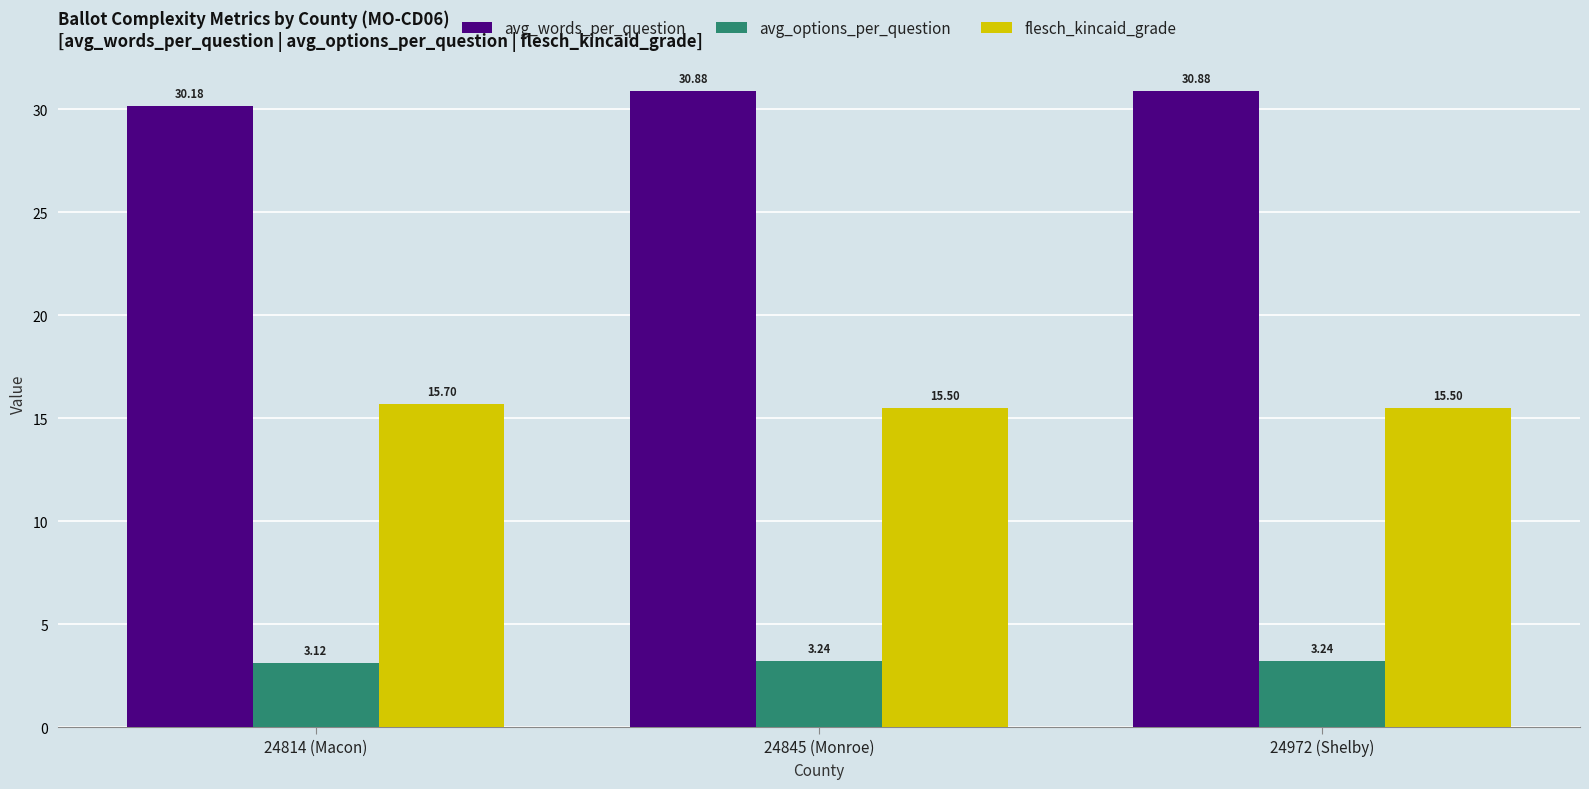

What is the total value across all series at 24972 (Shelby)?

49.6